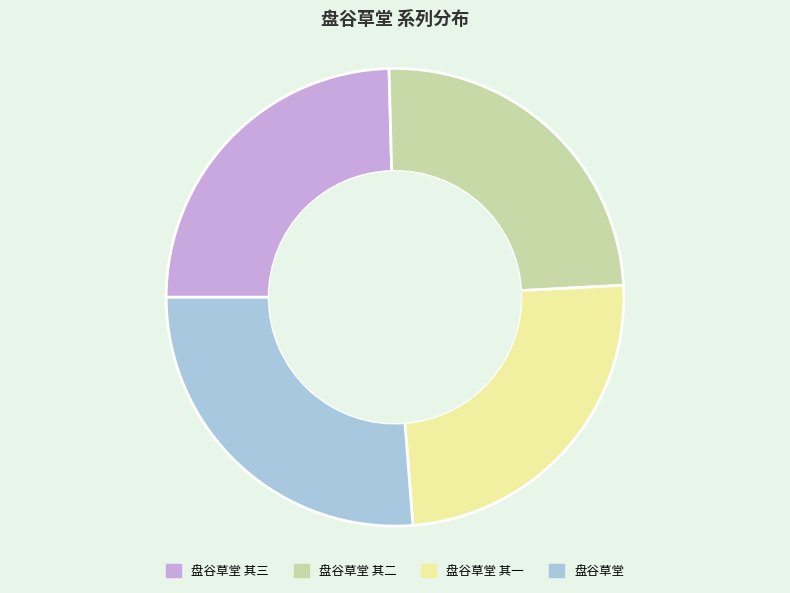

True or false: 盘谷草堂 其三 accounts for 19% of the total.

False